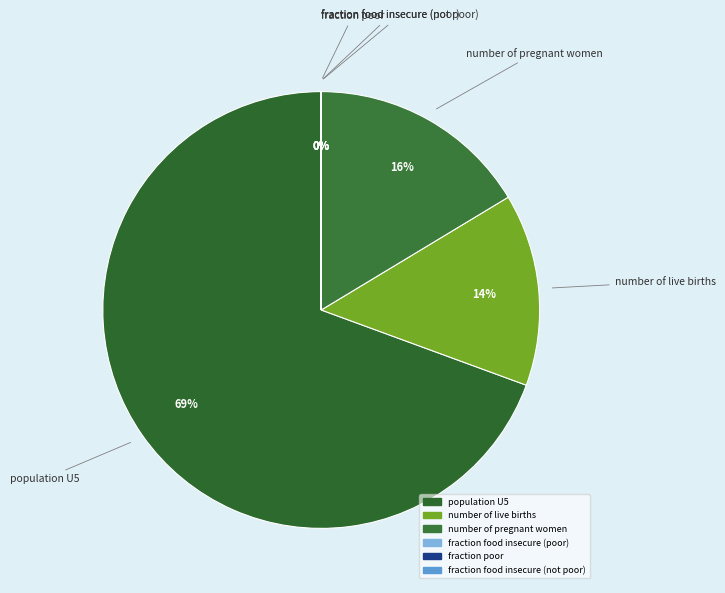

True or false: number of live births accounts for 14% of the total.

True